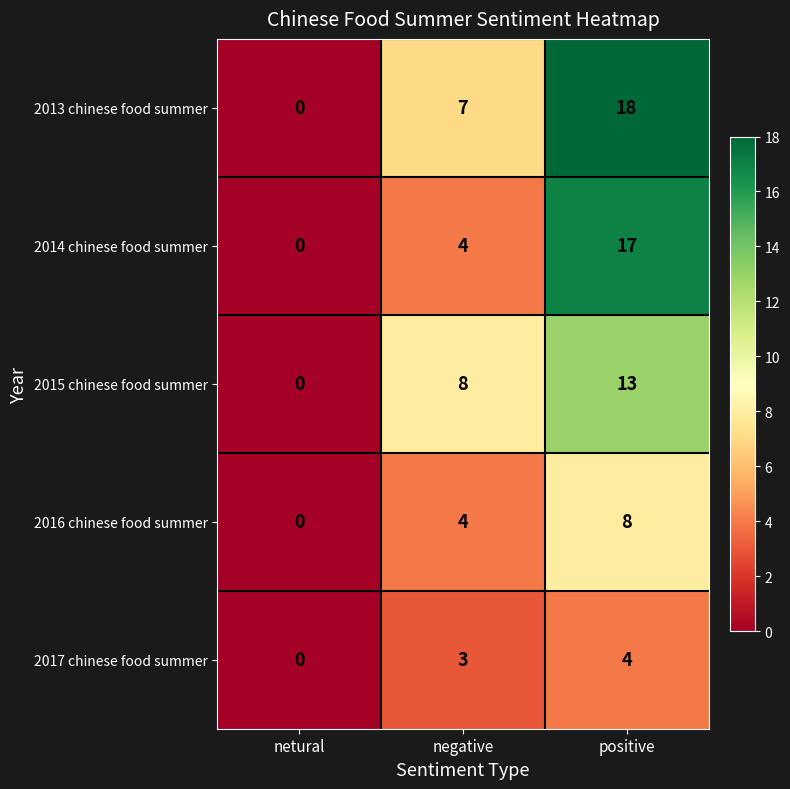

Count the number of data series in this chart.

5